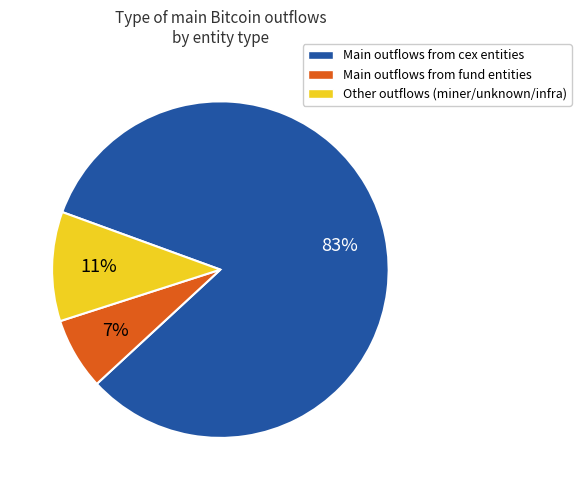

How many slices are in this pie chart?

3